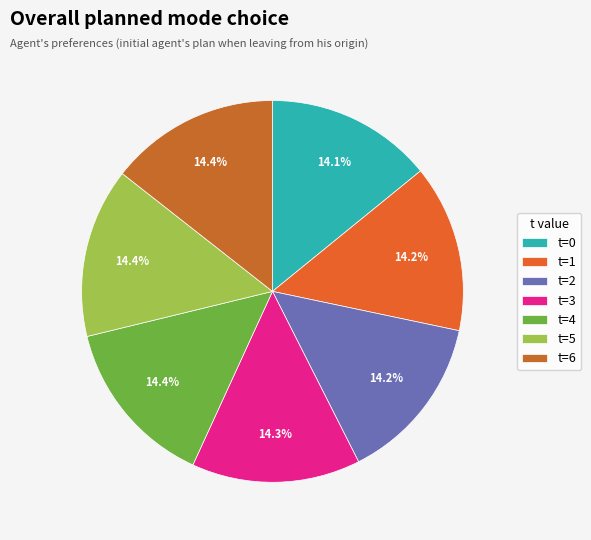

Rank the categories by value from highest to lowest.

6, 5, 4, 3, 2, 1, 0